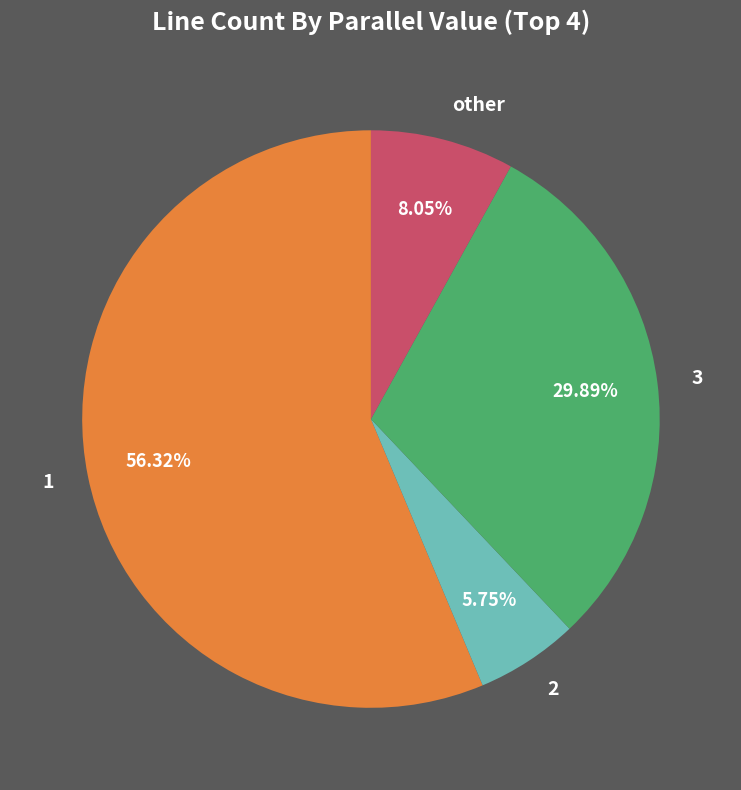

What is the total percentage of other and 2?

13.8%